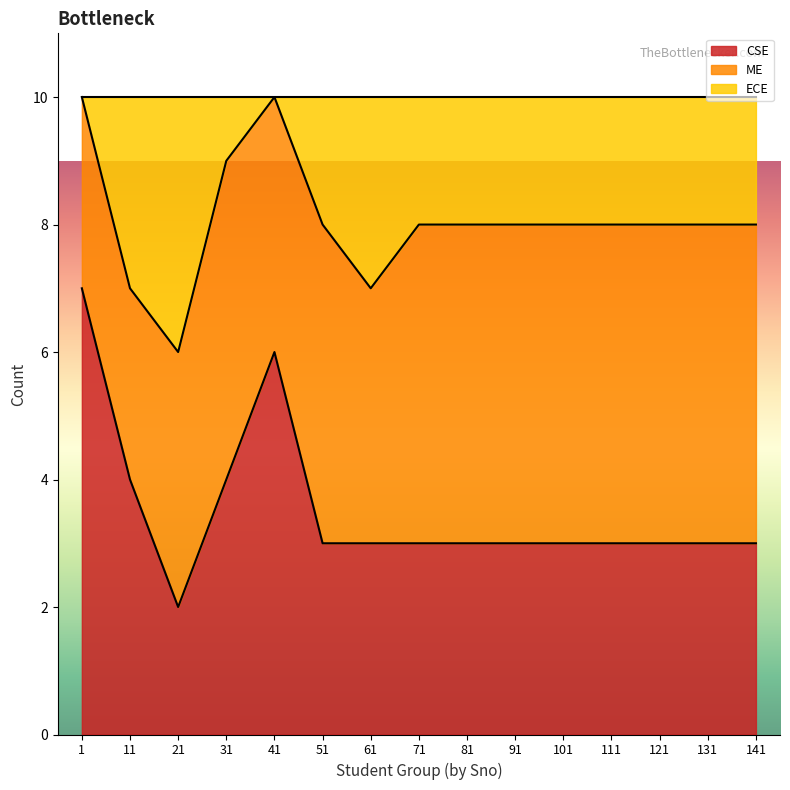

How many distinct data groups are displayed?

3